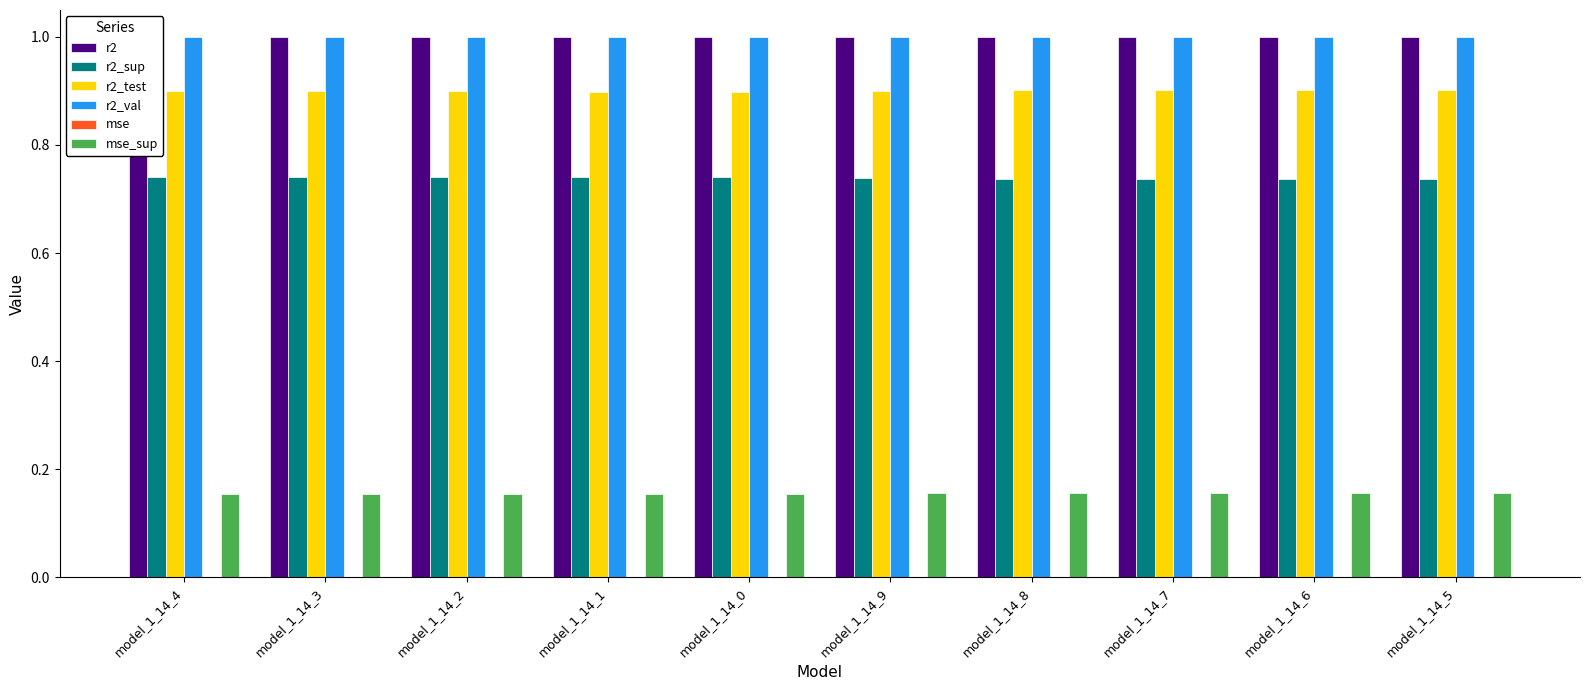

The r2_test series shows 0.9 at model_1_14_8. True or false?

True